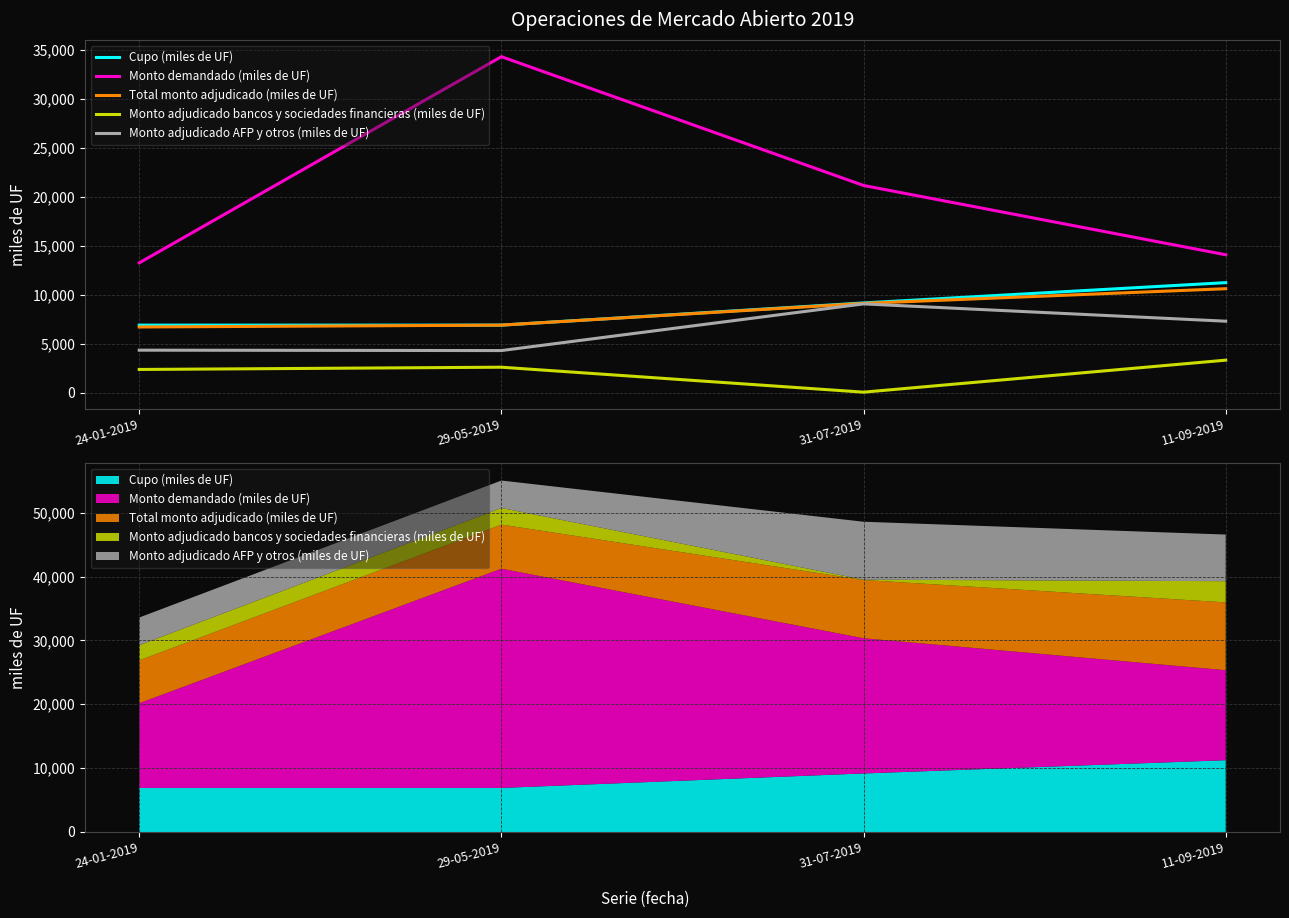

Reading left to right, list all the values displayed in this chart.

Cupo (miles de UF): 24-01-2019=6900.0	29-05-2019=6900.0	31-07-2019=9165.5	11-09-2019=11240.0
Monto demandado (miles de UF): 24-01-2019=13260.0	29-05-2019=34330.0	31-07-2019=21170.0	11-09-2019=14090.0
Total monto adjudicado (miles de UF): 24-01-2019=6710.0	29-05-2019=6900.0	31-07-2019=9120.0	11-09-2019=10620.0
Monto adjudicado bancos y sociedades financieras (miles de UF): 24-01-2019=2370.0	29-05-2019=2600.0	31-07-2019=50.0	11-09-2019=3320.0
Monto adjudicado AFP y otros (miles de UF): 24-01-2019=4340.0	29-05-2019=4300.0	31-07-2019=9070.0	11-09-2019=7300.0